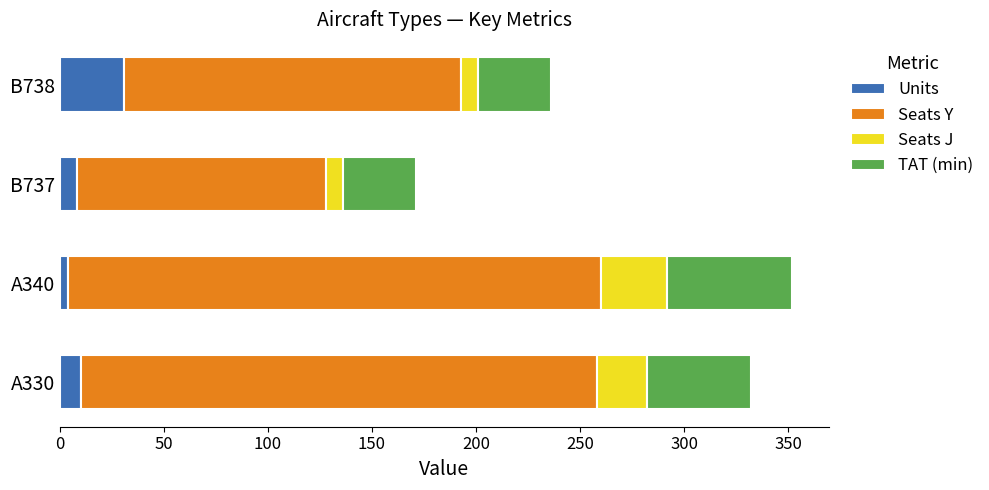

The value of Units at B737 is 8. True or false?

True